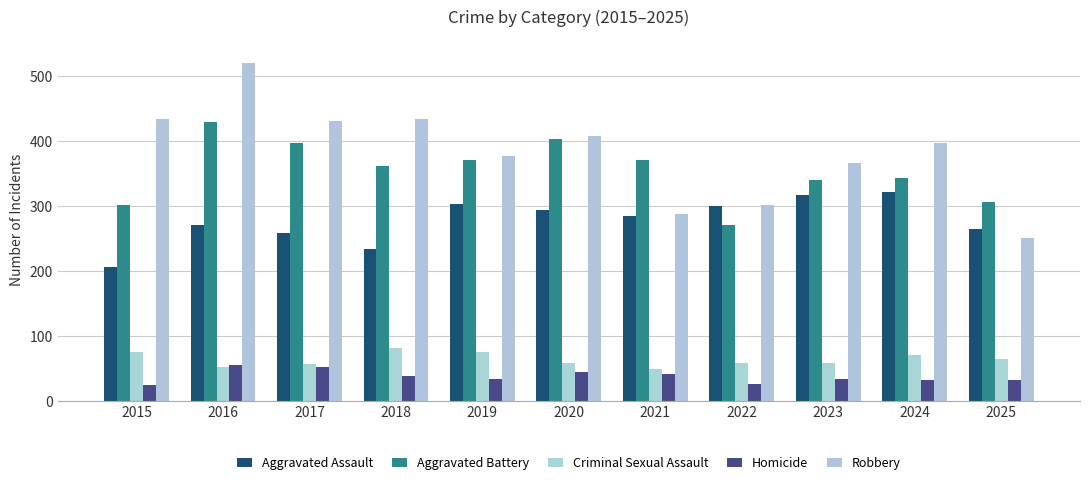

At which label is Aggravated Battery closest to 350?

2024